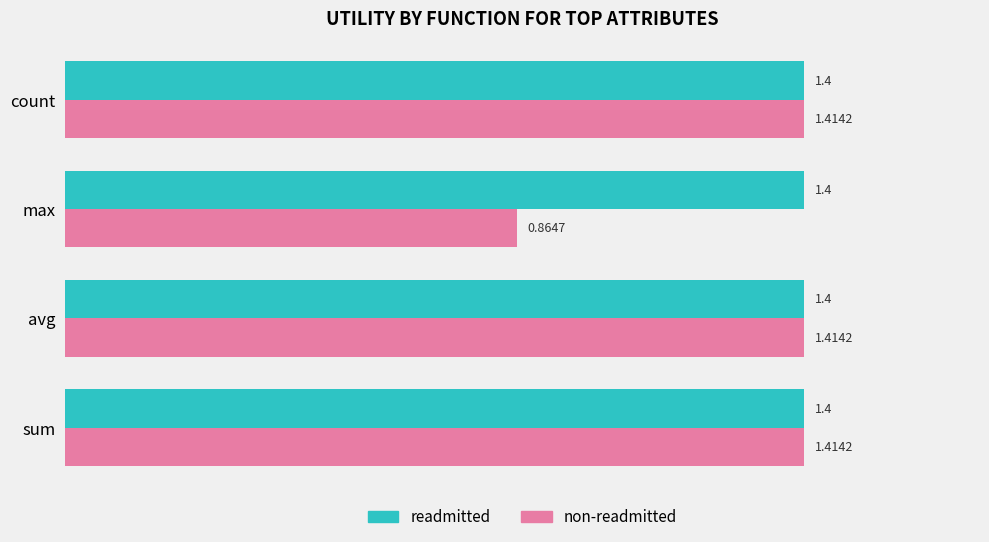

List the series in order of their overall mean, lowest first.

non-readmitted, readmitted